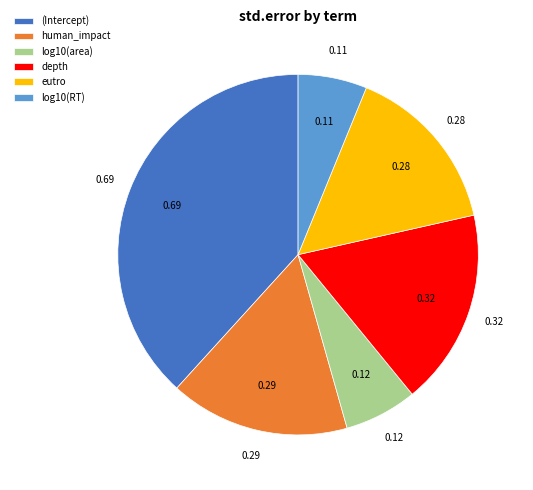

Which has a higher value, human_impact or (Intercept)?

(Intercept)